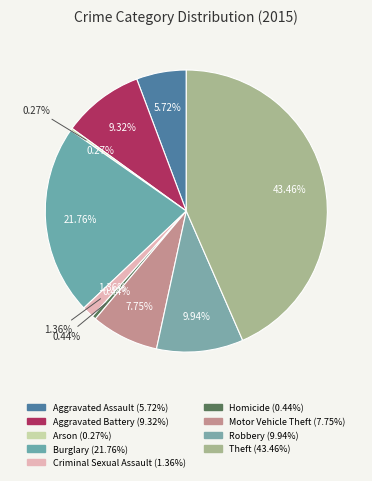

Count the number of slices in the pie.

9